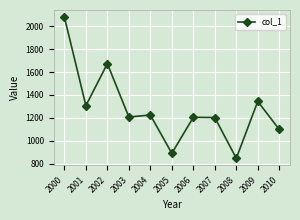

At which category does the chart reach its minimum across all series?

2008